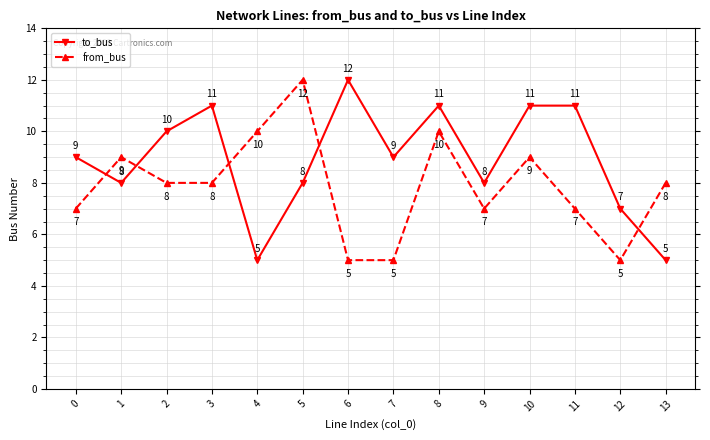

Does the chart have visible grid lines?

Yes